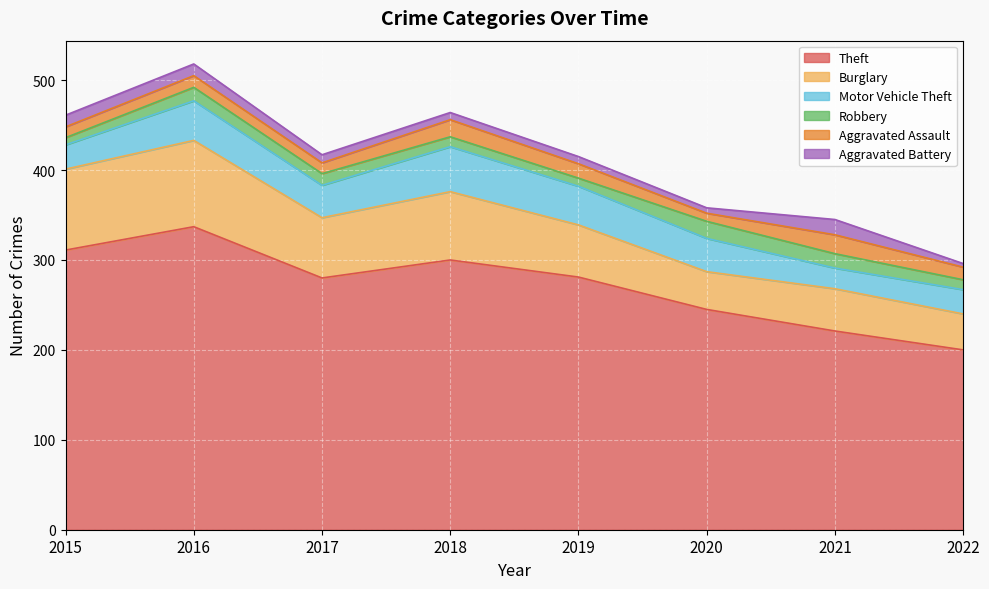

Which series has the largest range (max minus min)?

Theft